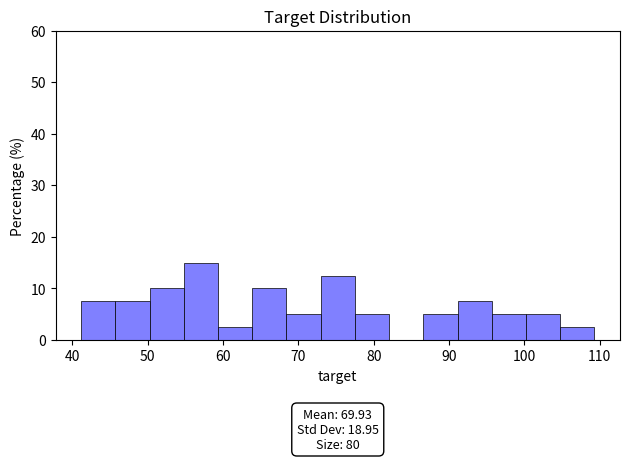

Which range on the x-axis has the tallest bar?

55 to 59